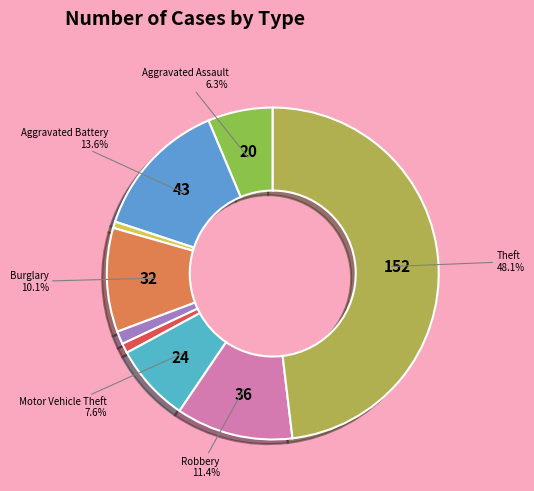

How many slices are in this pie chart?

9